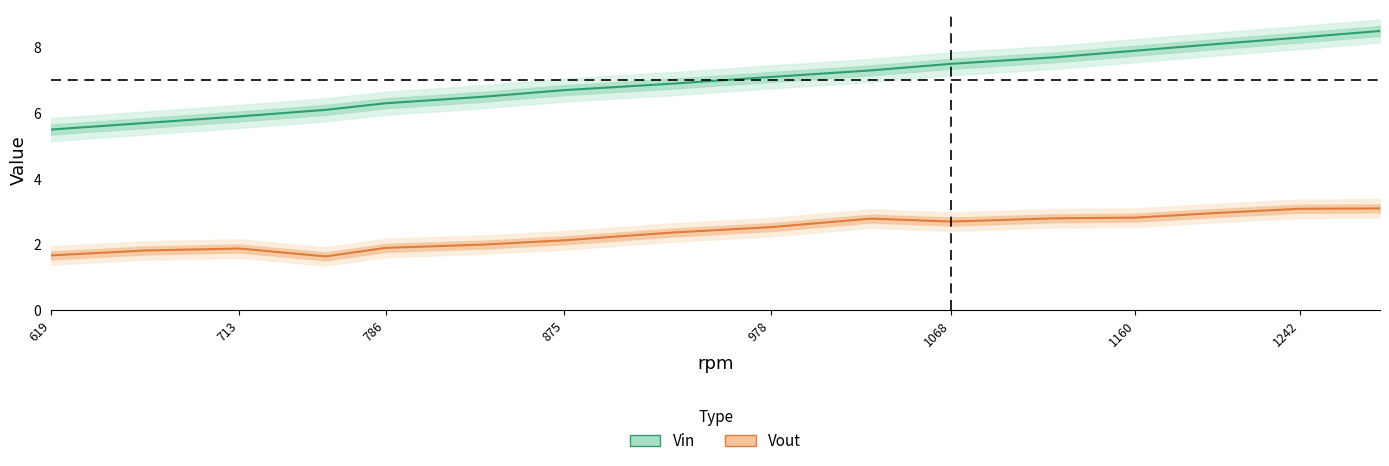

Reading left to right, list all the values displayed in this chart.

Vin: 5.5	5.7	5.9	6.1	6.3	6.5	6.7	6.9	7.1	7.3	7.5	7.7	7.9	8.1	8.3	8.5
Vout: 1.7	1.8	1.9	1.6	1.9	2.0	2.1	2.4	2.5	2.8	2.7	2.8	2.8	3.0	3.1	3.1